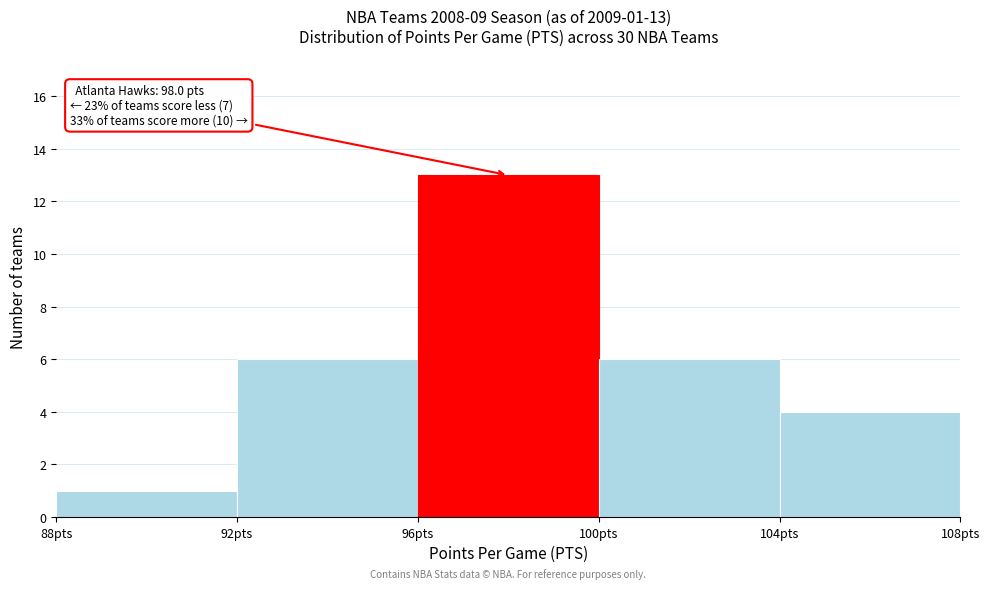

Over which range of the x-axis is the bar tallest?

96 to 100